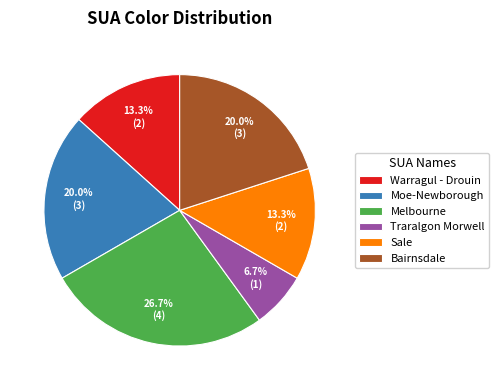

Does Traralgon Morwell account for over 50% of the chart?

No